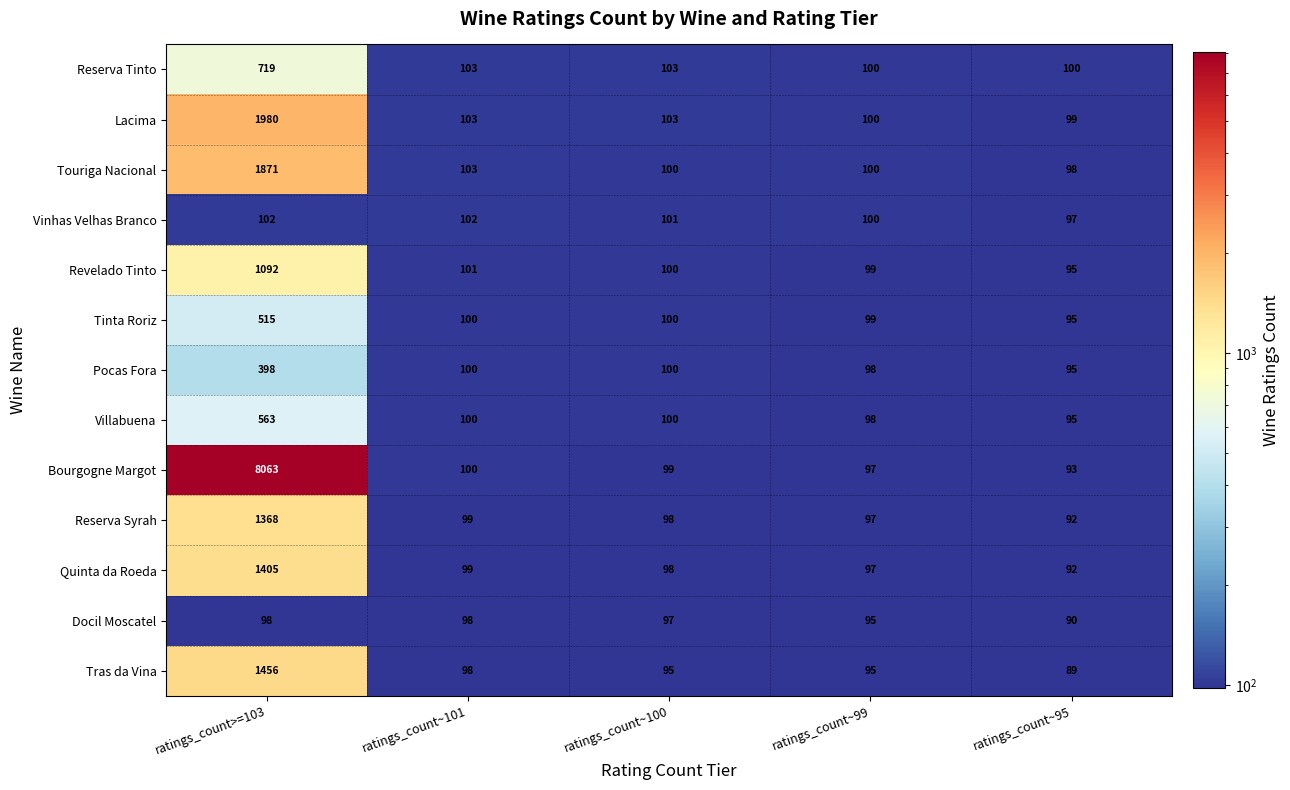

What is the approximate value of Touriga Nacional at ratings_count~95, to the nearest 50?

100